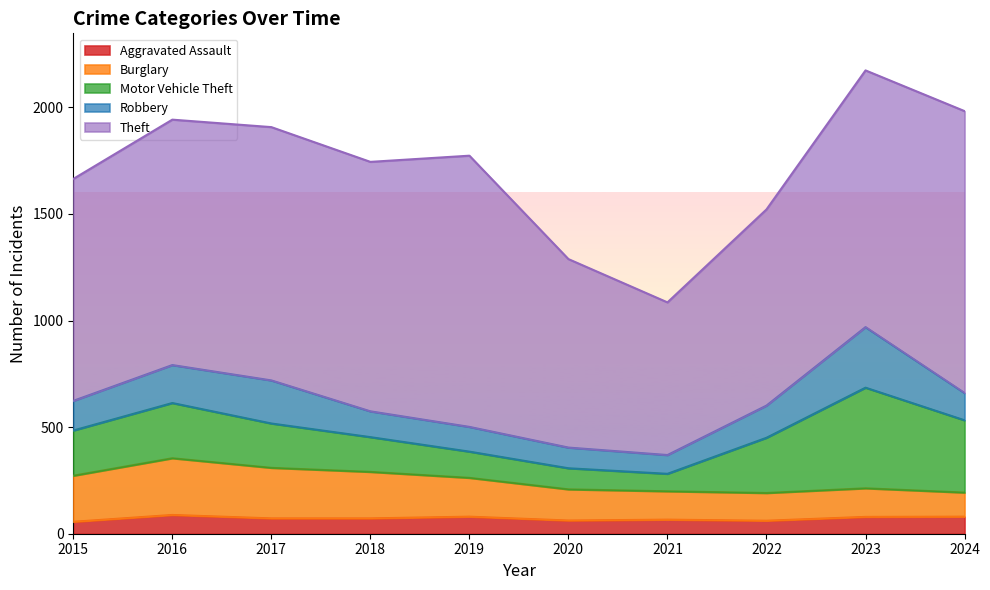

Is the value of Aggravated Assault at 2020 greater than the value of Burglary at 2017?

No